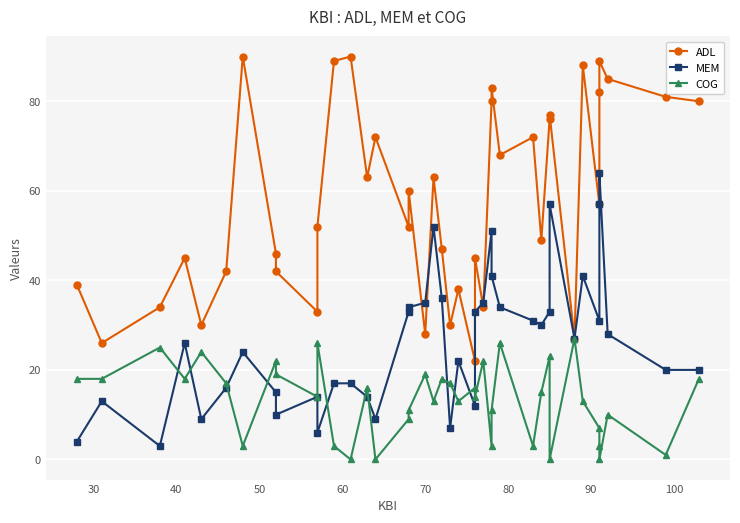

What are all the series names shown in the legend?

ADL, MEM, COG